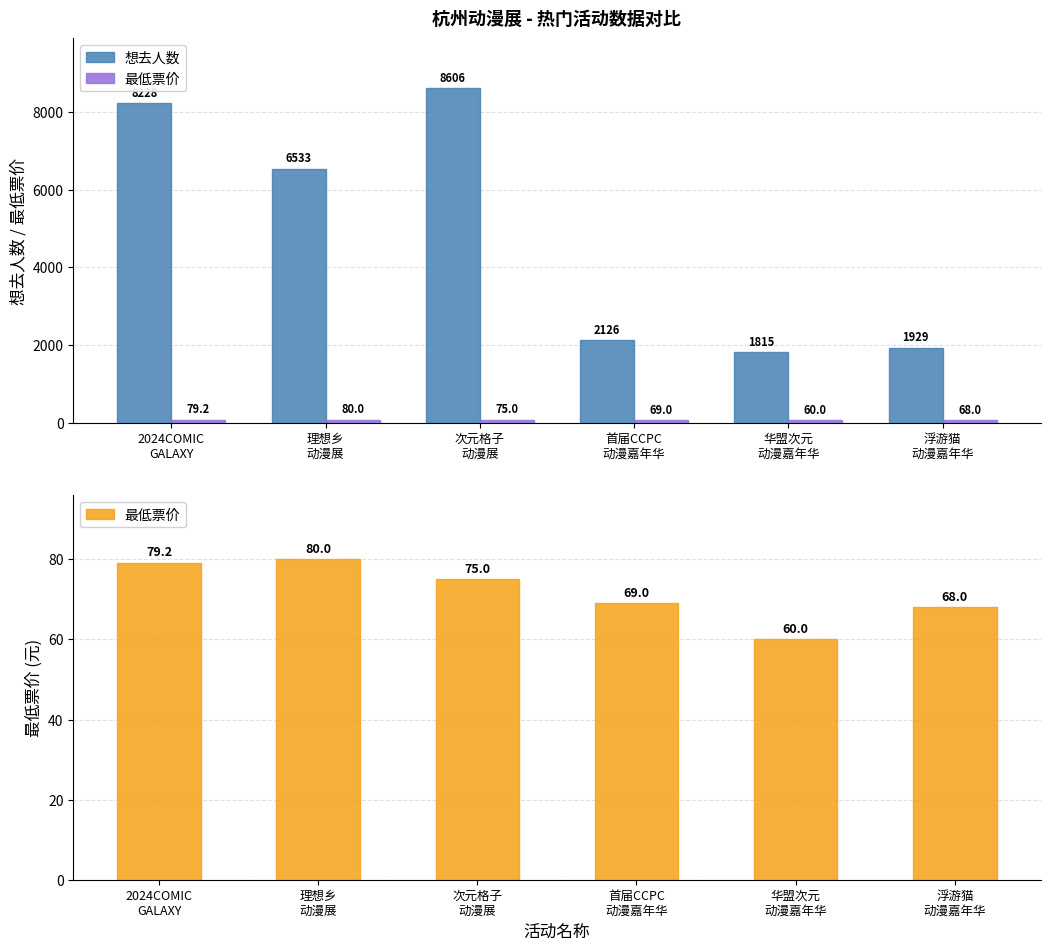

True or false: 想去人数 has a value of 3143.6 at 浮游猫
动漫嘉年华.

False